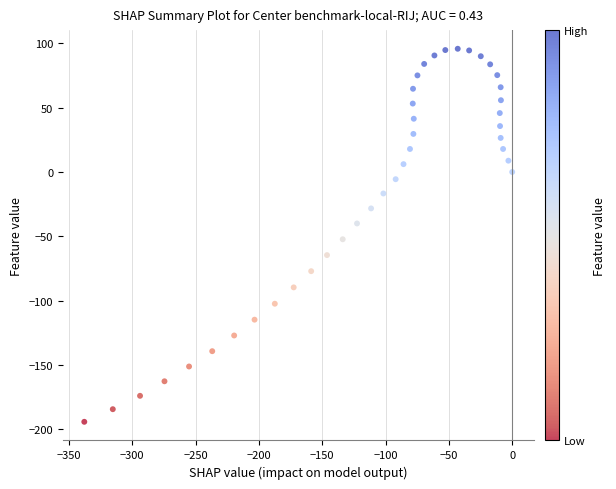

What Y value in the scatter plot is closest to -49?

-52.3